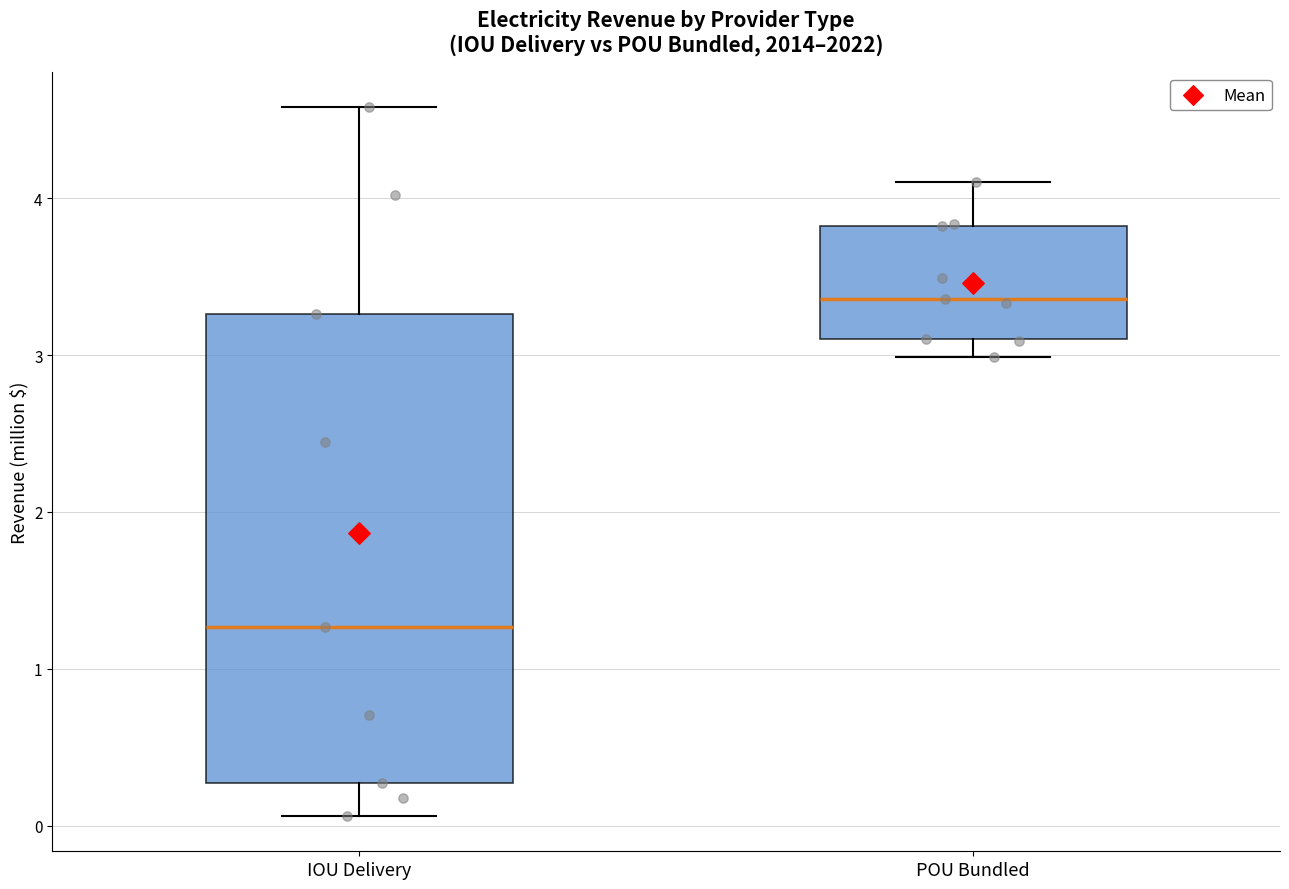

Which box has the highest median line?

POU Bundled